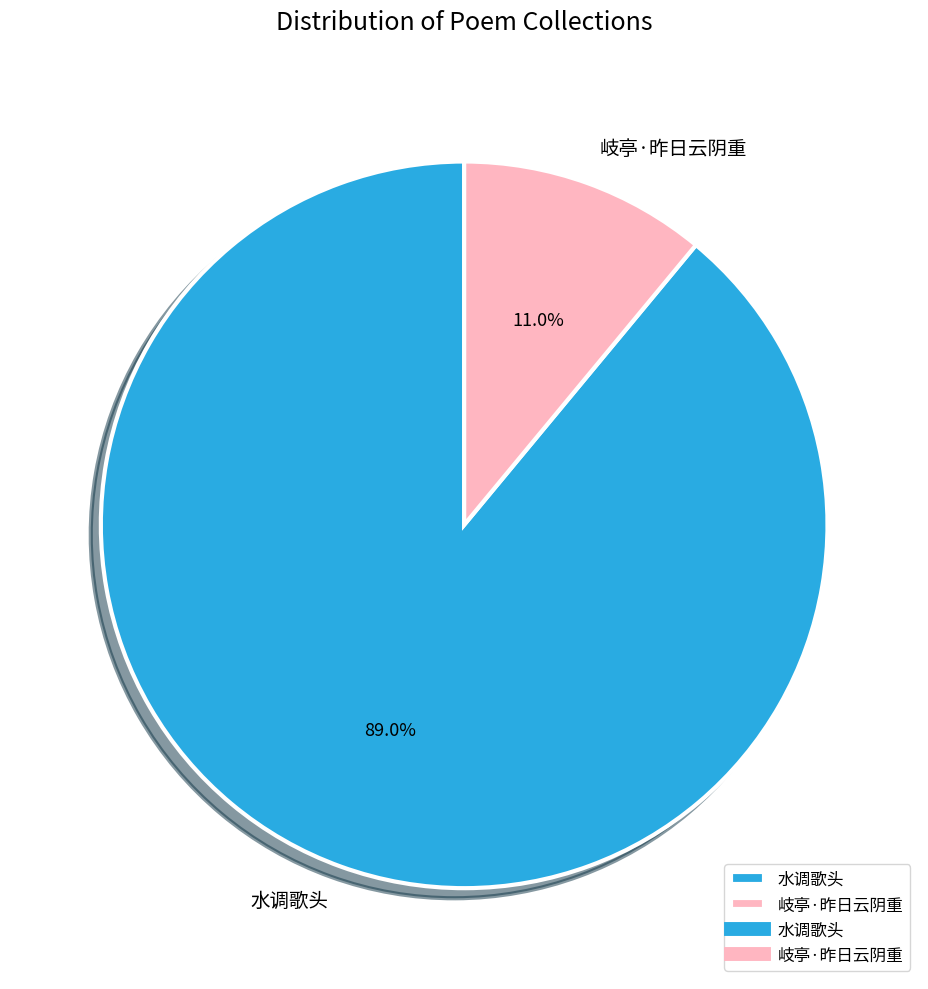

Do 水调歌头 and 岐亭·昨日云阴重 together represent more than half of the pie?

Yes